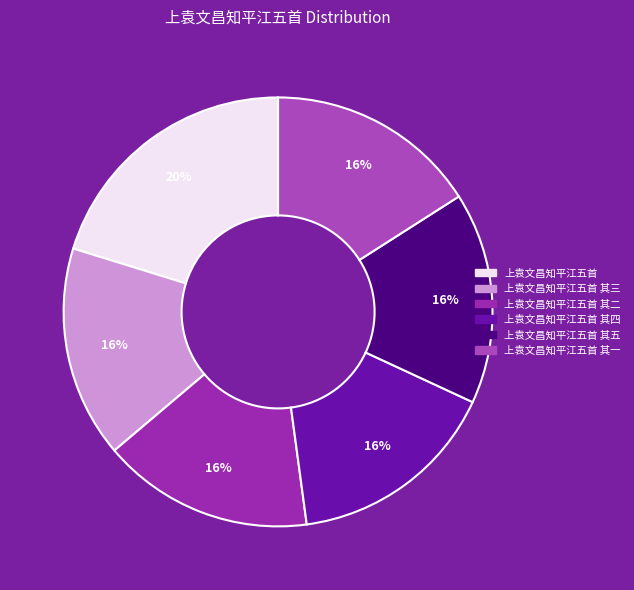

How many slices are in this pie chart?

6